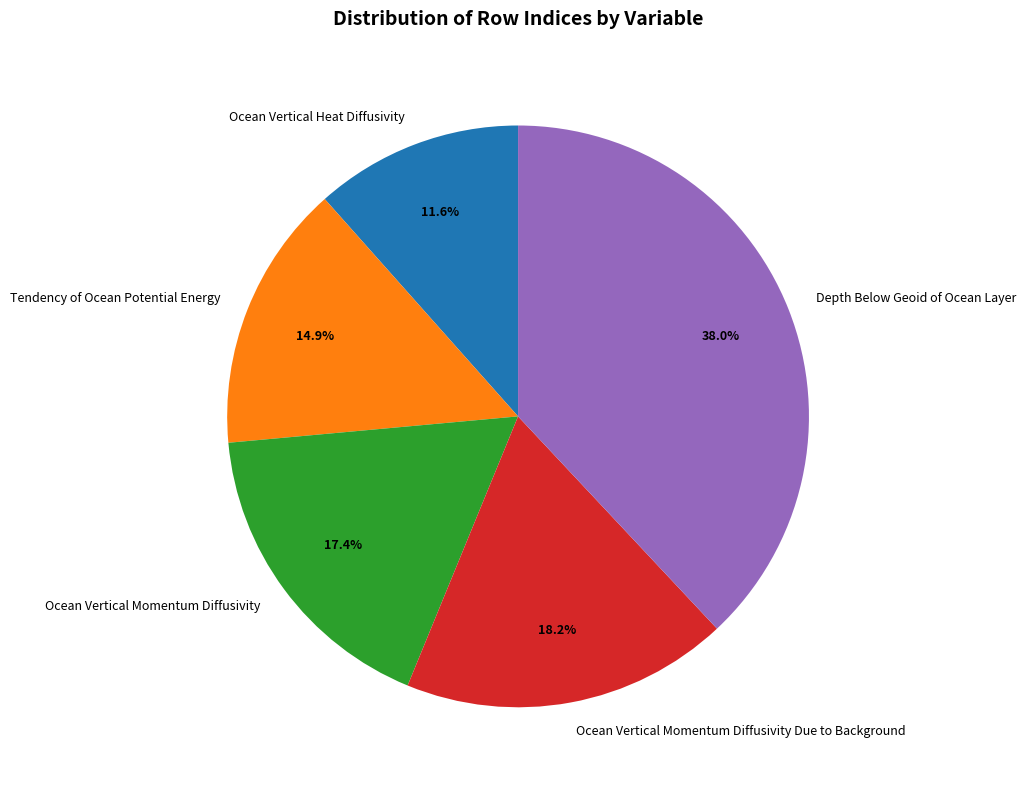

What is the ratio of the value at Ocean Vertical Momentum Diffusivity Due to Background to the value at Ocean Vertical Heat Diffusivity?

1.6